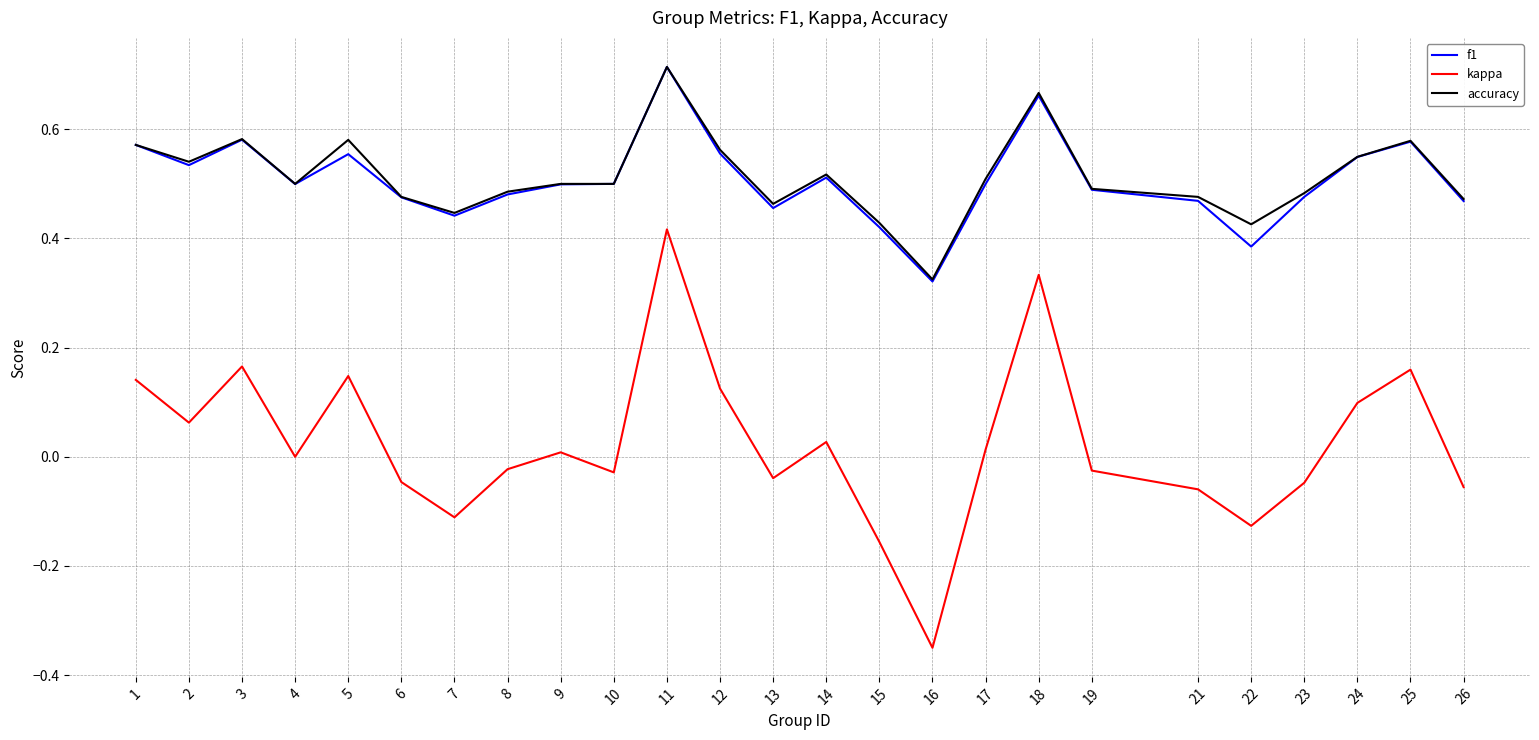

At which category is the sum across all series the highest?

11